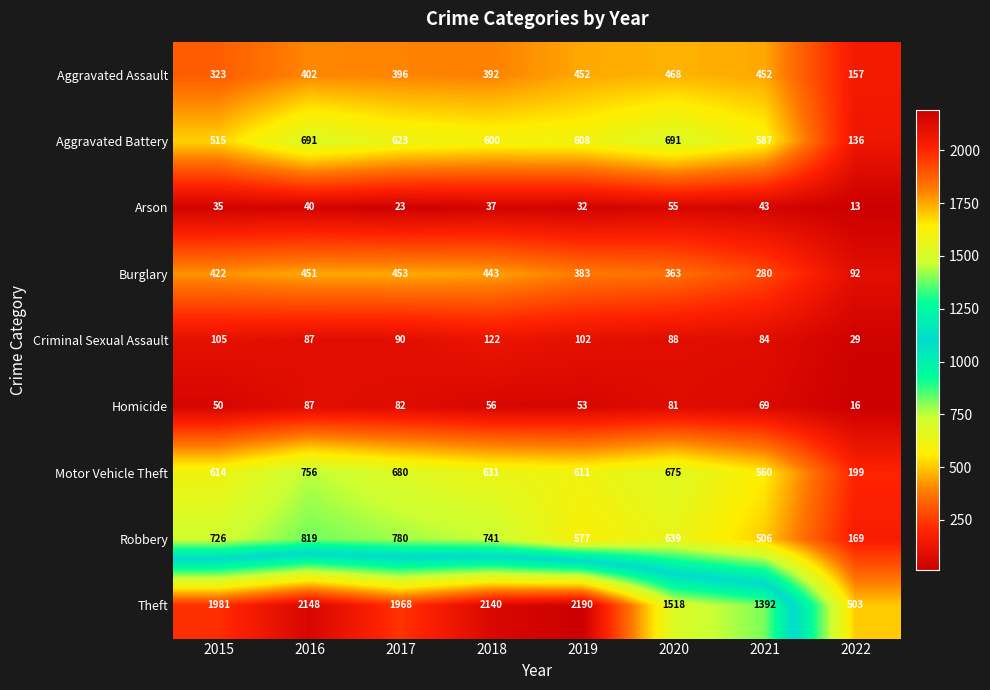

At which category does the chart reach its peak across all series?

2019